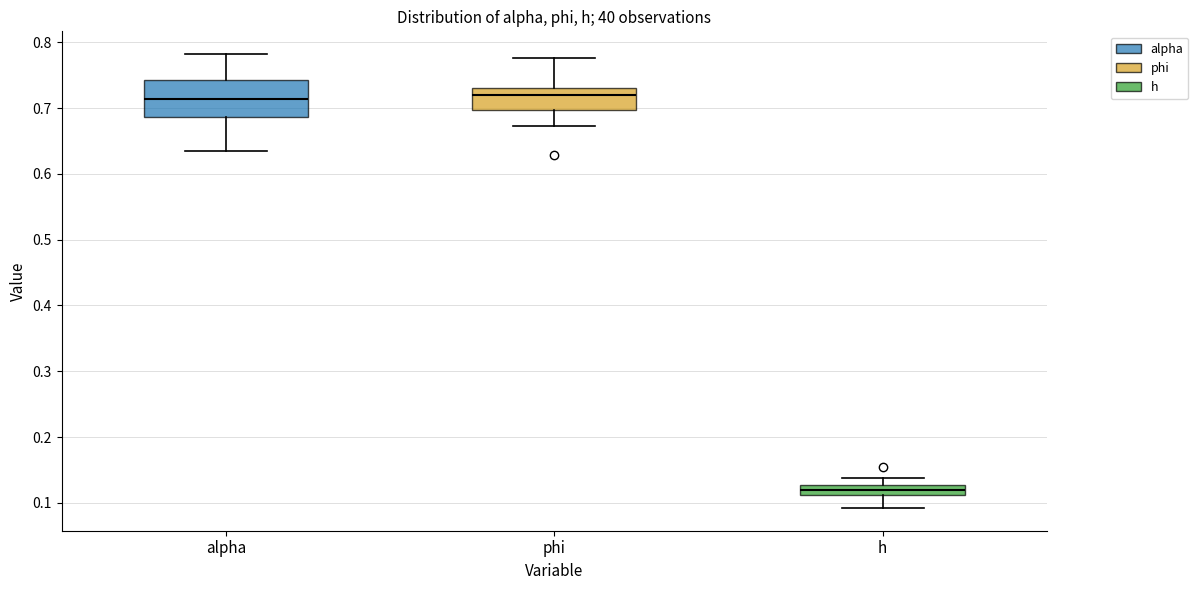

Comparing the boxes themselves (not the whiskers), which one is the tallest?

alpha